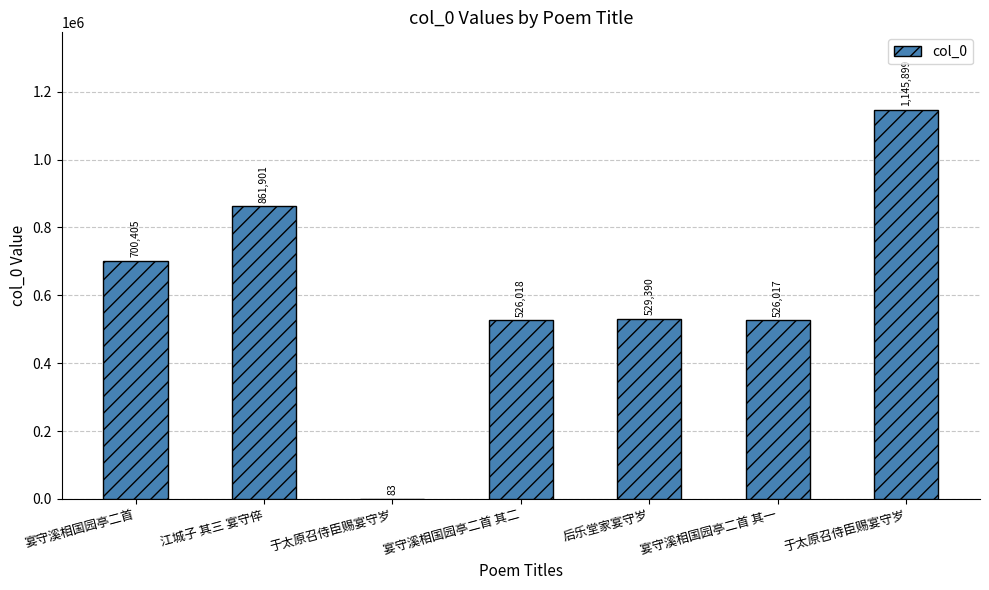

Are the bars horizontal?

No